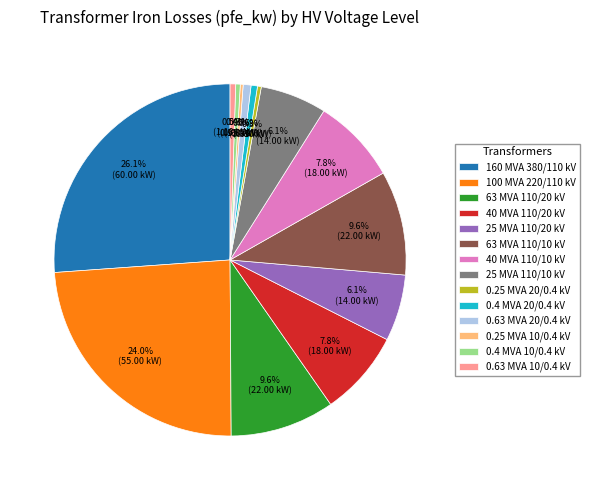

What percentage is NOT represented by 0.63 MVA 10/0.4 kV?

99.5%